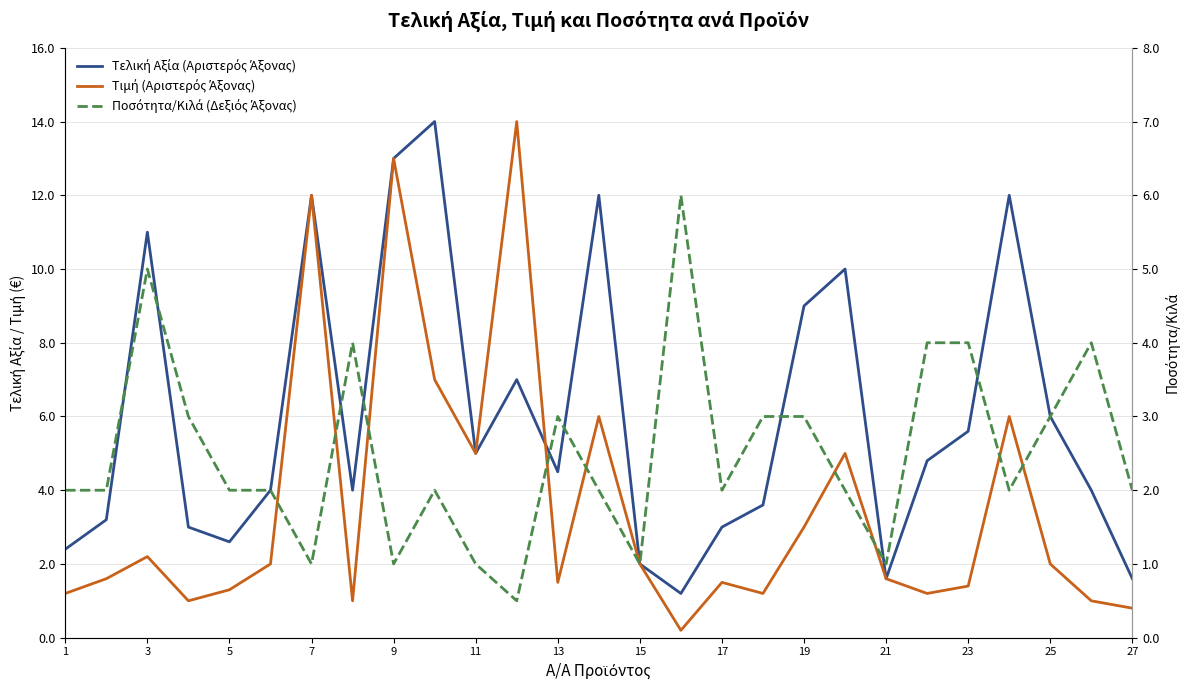

At which category is the sum across all series the highest?

17